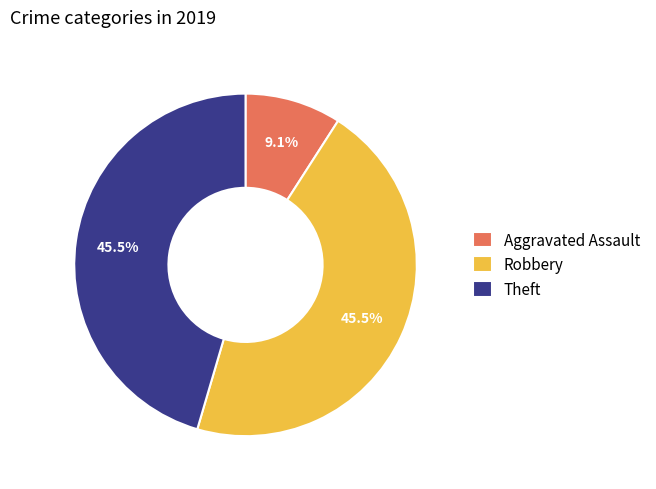

Is Theft the majority of the pie?

No